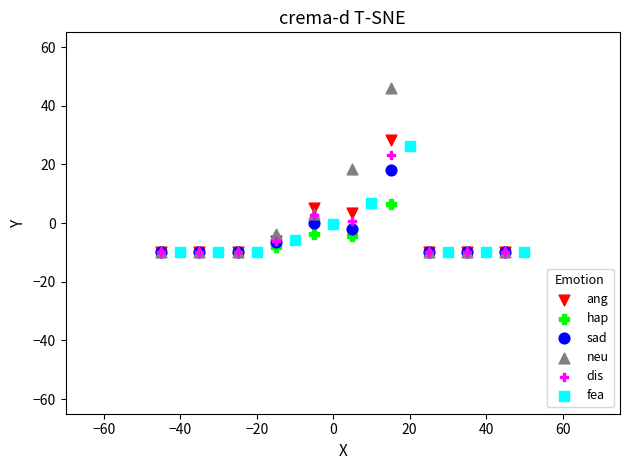

Which series has the largest Y range (max minus min)?

neu